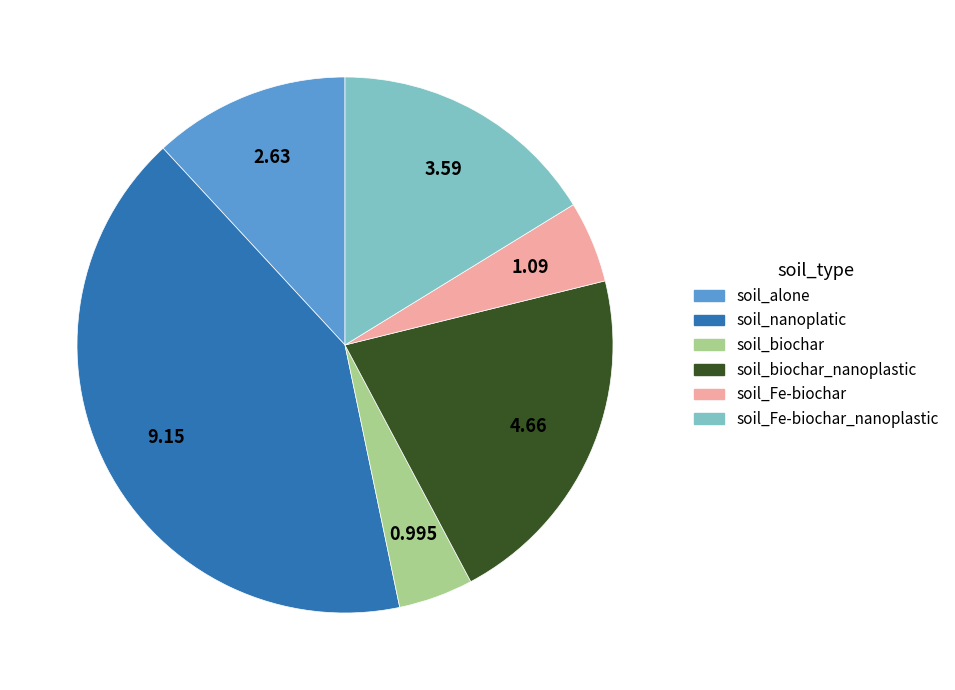

Does any single category account for the majority?

No